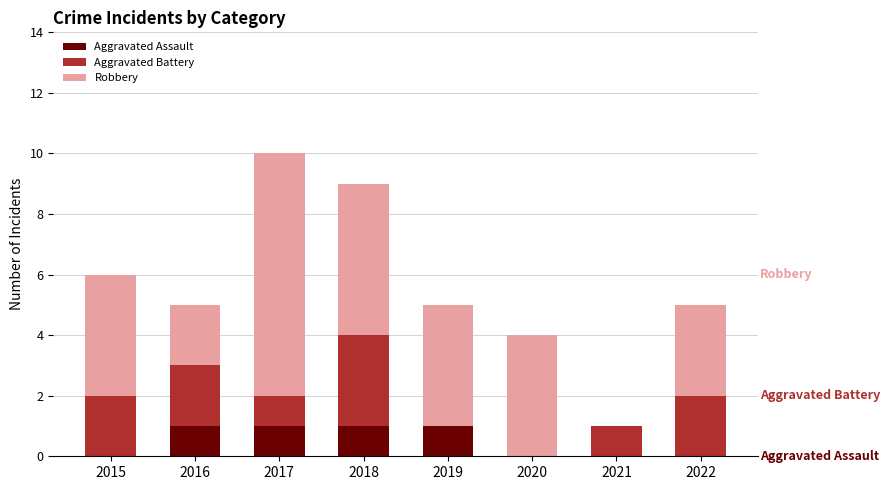

Is it true that Aggravated Assault equals 0 at 2017?

False